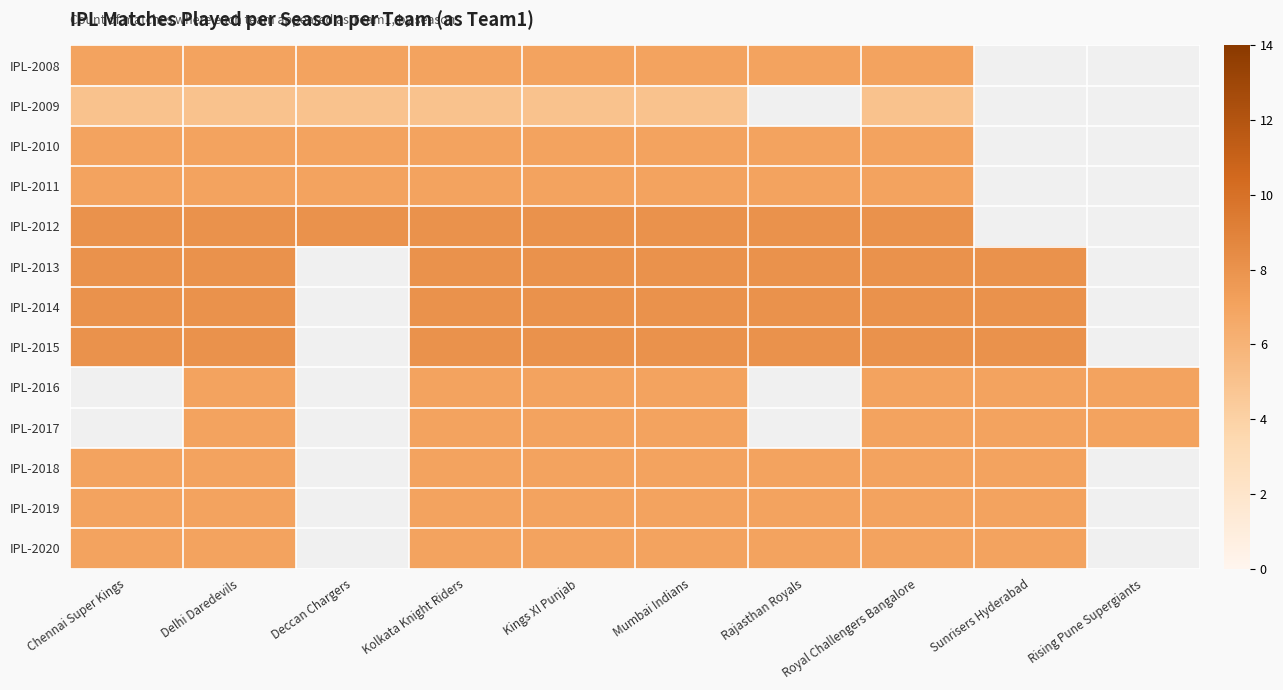

What is the minimum value for IPL-2009?

5.0